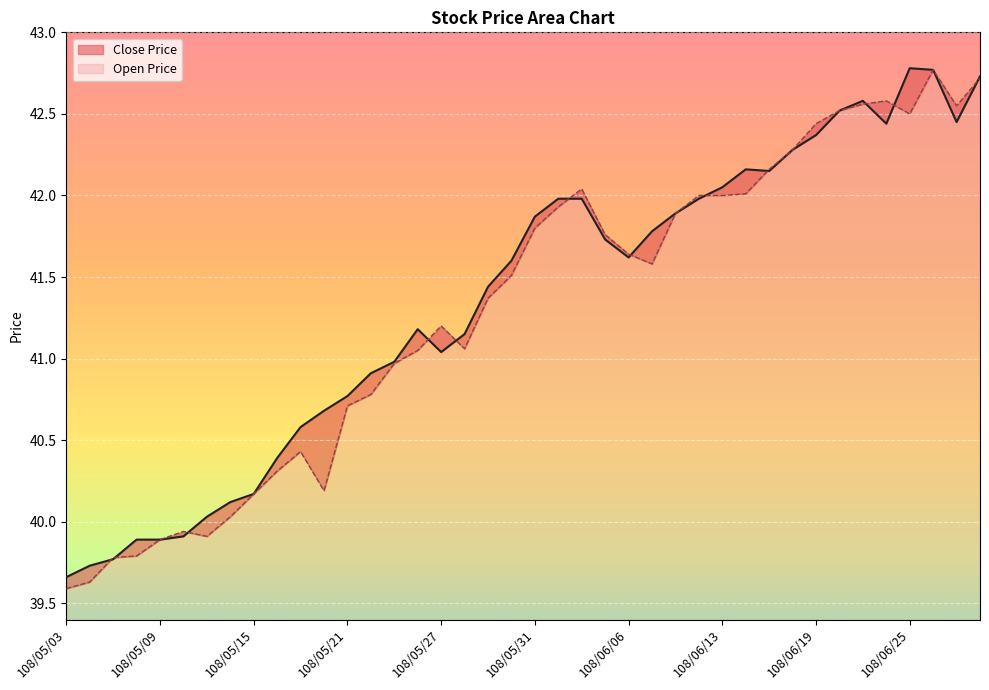

True or false: Open Price has more than 0 interior local peaks.

True